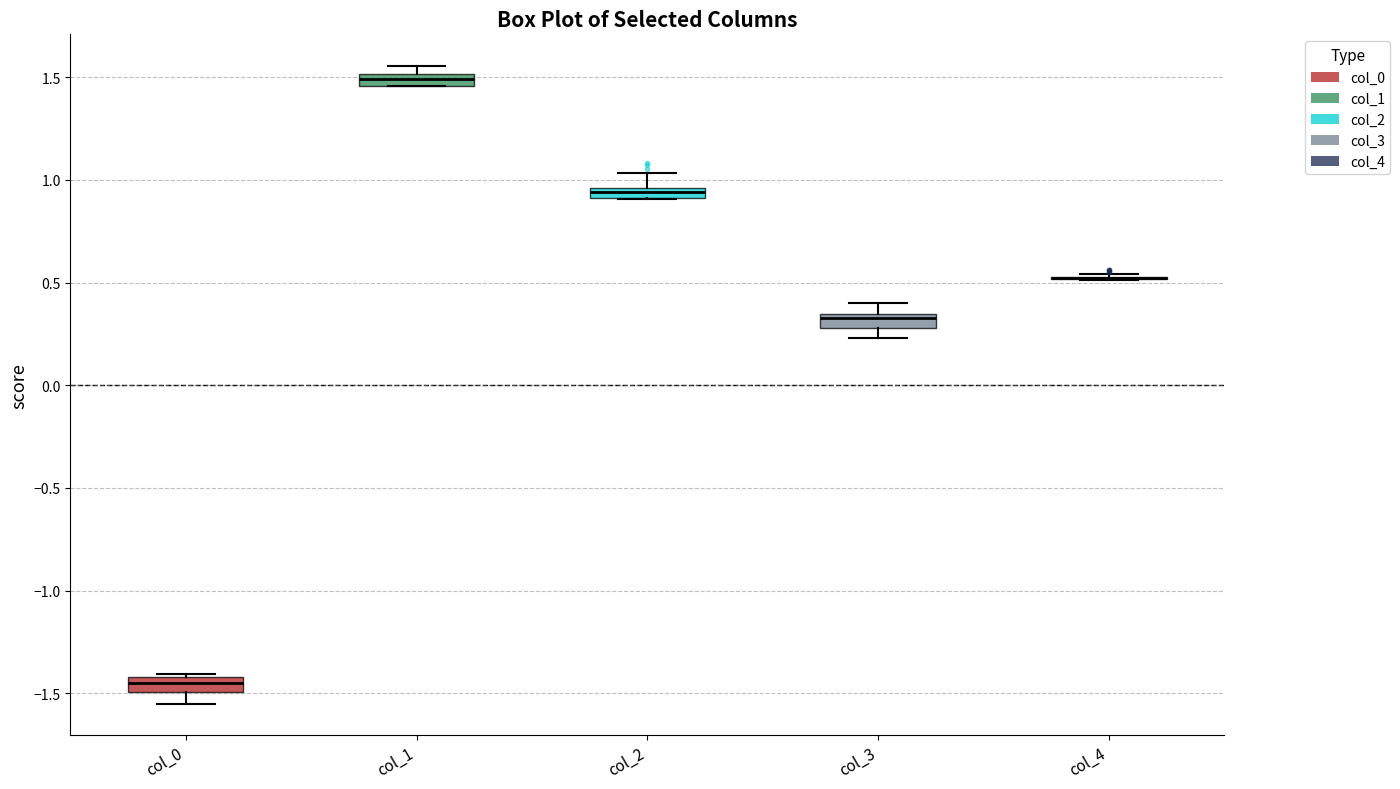

Where does the lower whisker of the box for col_0 end on the y-axis? The values are not printed on the chart, so give them approximately, as read against the axis.

-1.55